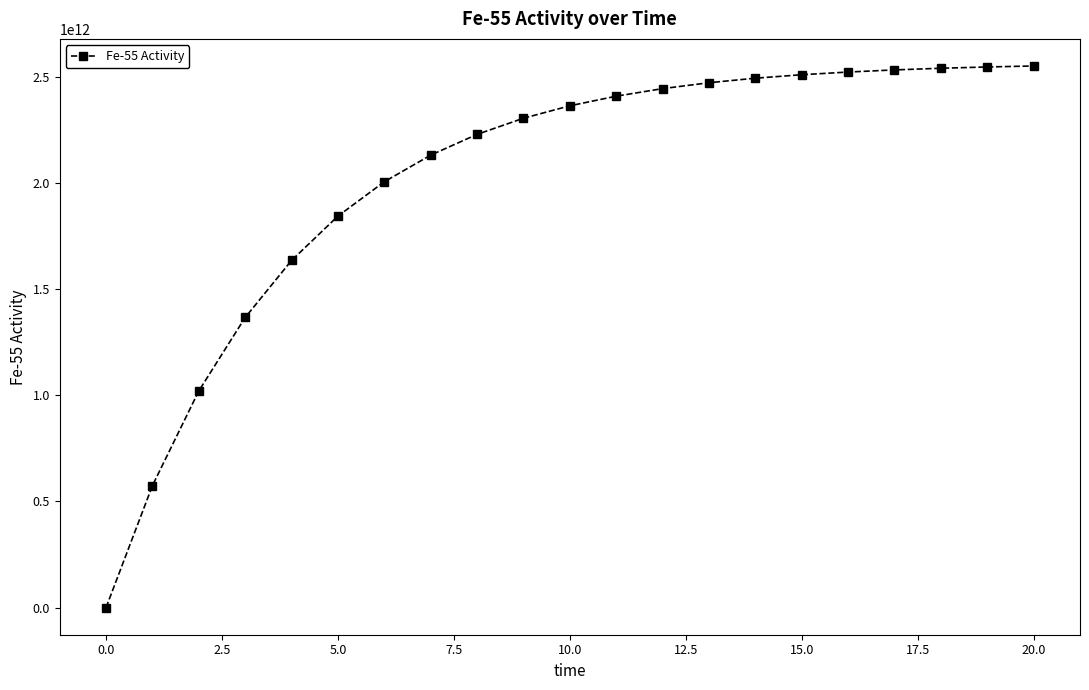

At which category does the chart reach its peak across all series?

20